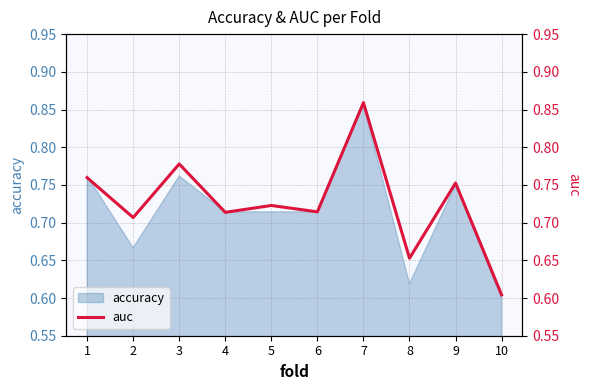

Count the number of categories in the chart.

10